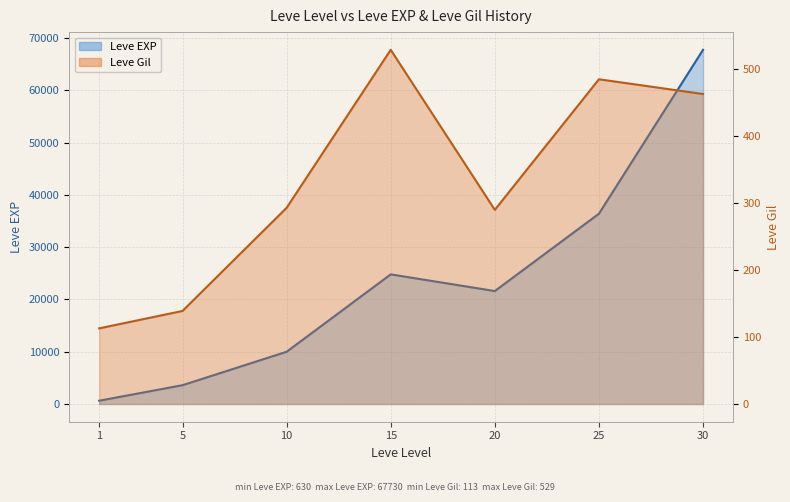

At how many categories does at least one series exceed 25692?

2